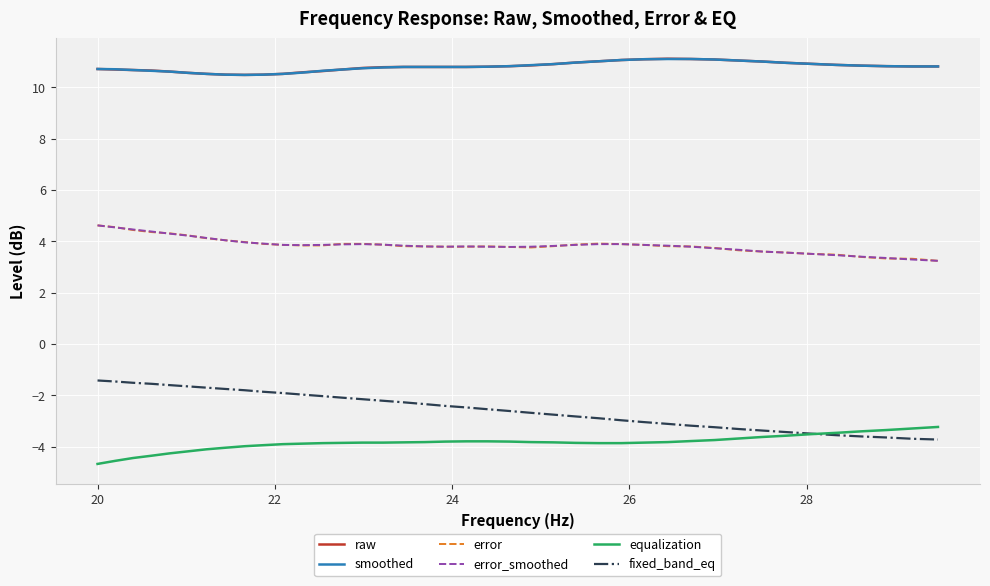

What is the lowest value of the error series?

3.2